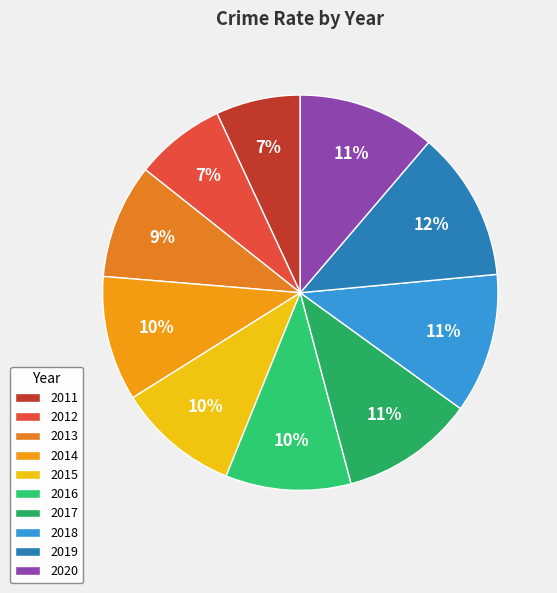

How many slices are in this pie chart?

10